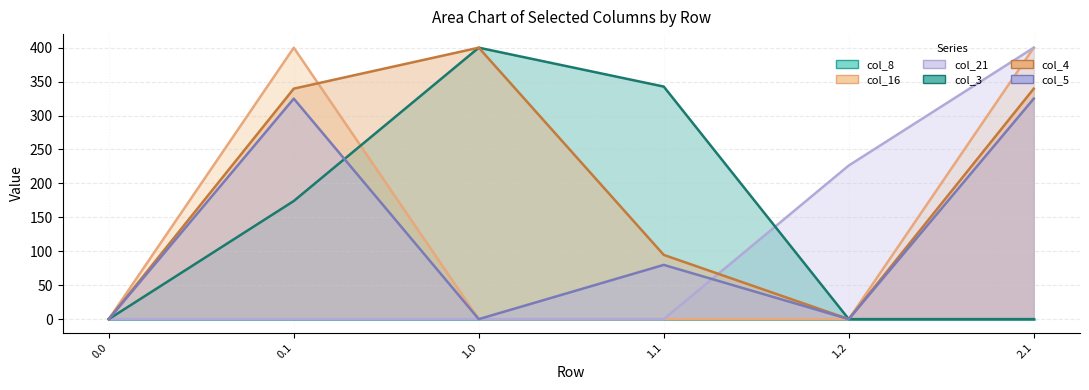

Does the chart display data point markers on the line(s)?

No